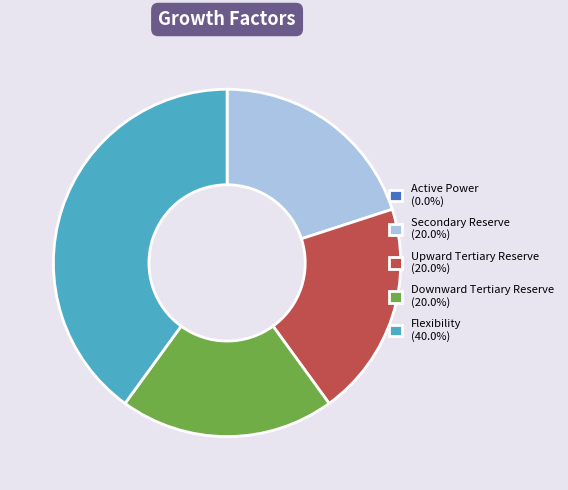

Does Upward Tertiary Reserve account for over 50% of the chart?

No